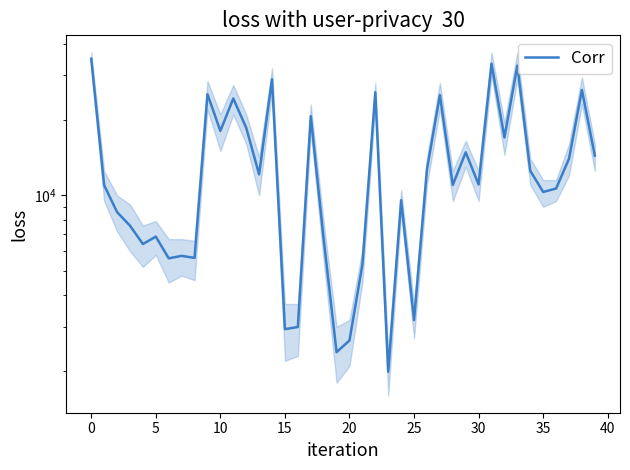

The chart shows a value of 15530.3 at 35. True or false?

False